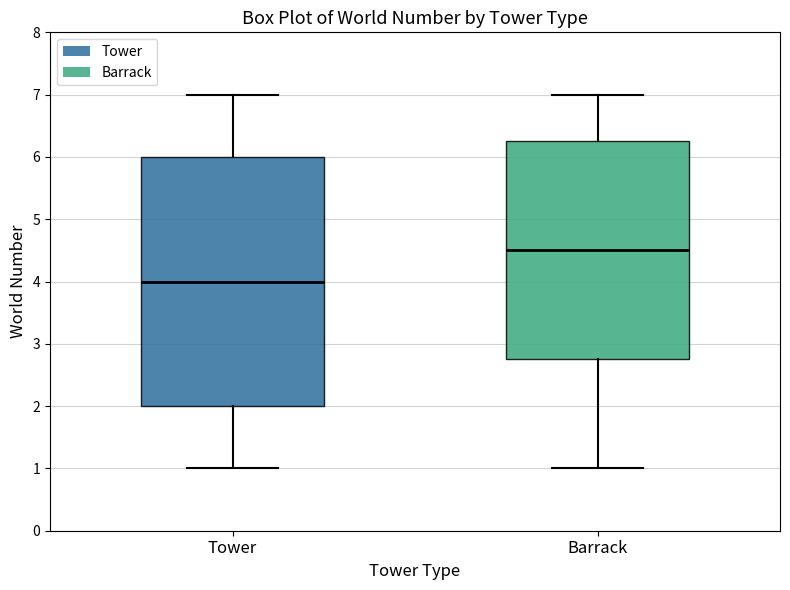

Which box is the tallest, from its lower edge to its upper edge?

Tower